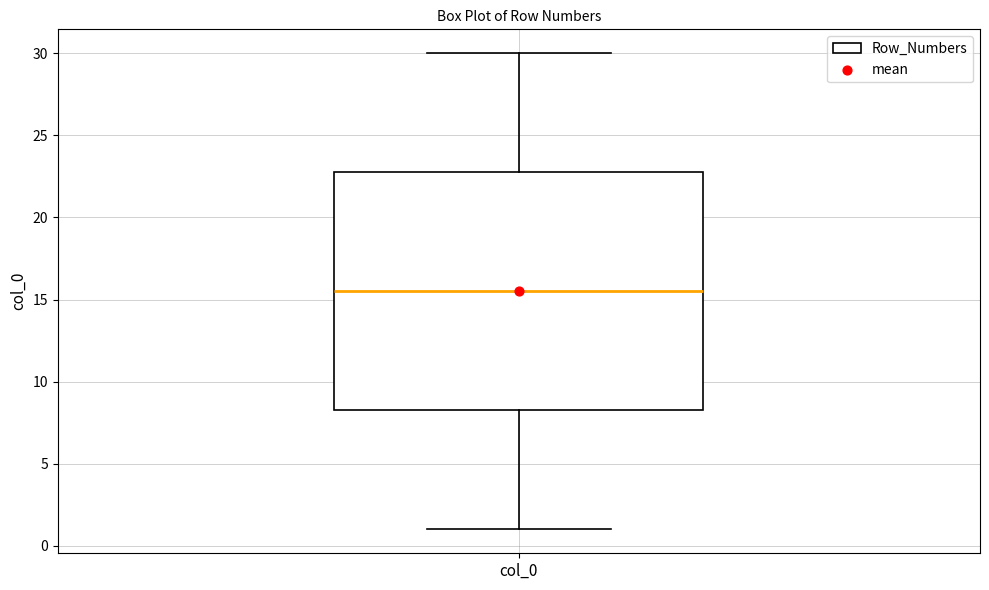

Transcribe this box plot: give where the median line is, the range the box spans, and where the two whiskers end, as read against the y-axis. The values are not printed on the chart, so give them approximately, as read against the axis.

median 15.5, box 8.5 to 23.0, whiskers 1.0 to 30.0